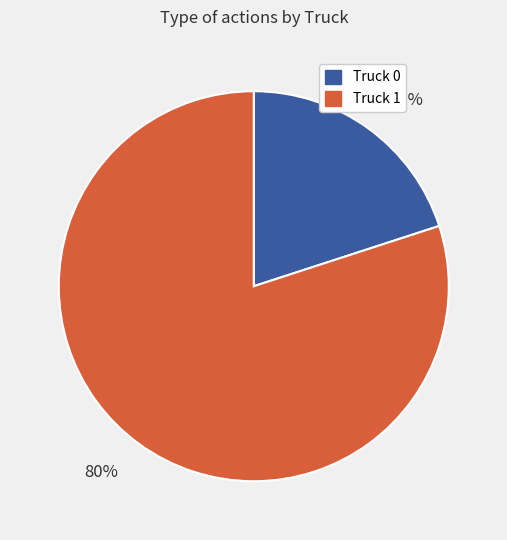

Count the number of slices in the pie.

2